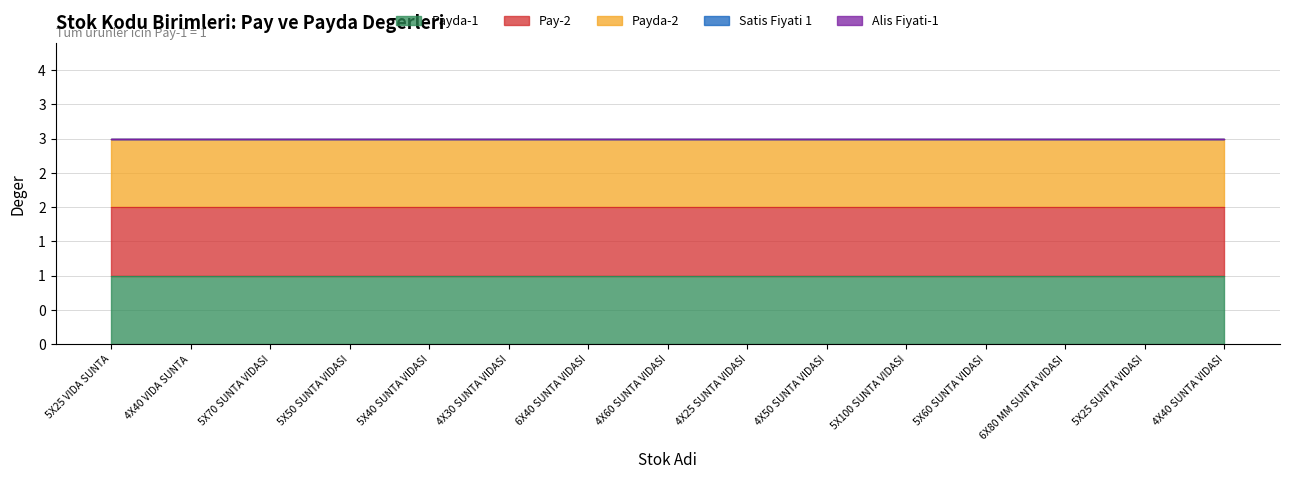

What is the total value across all series at 6X80 MM SUNTA VIDASI?

3